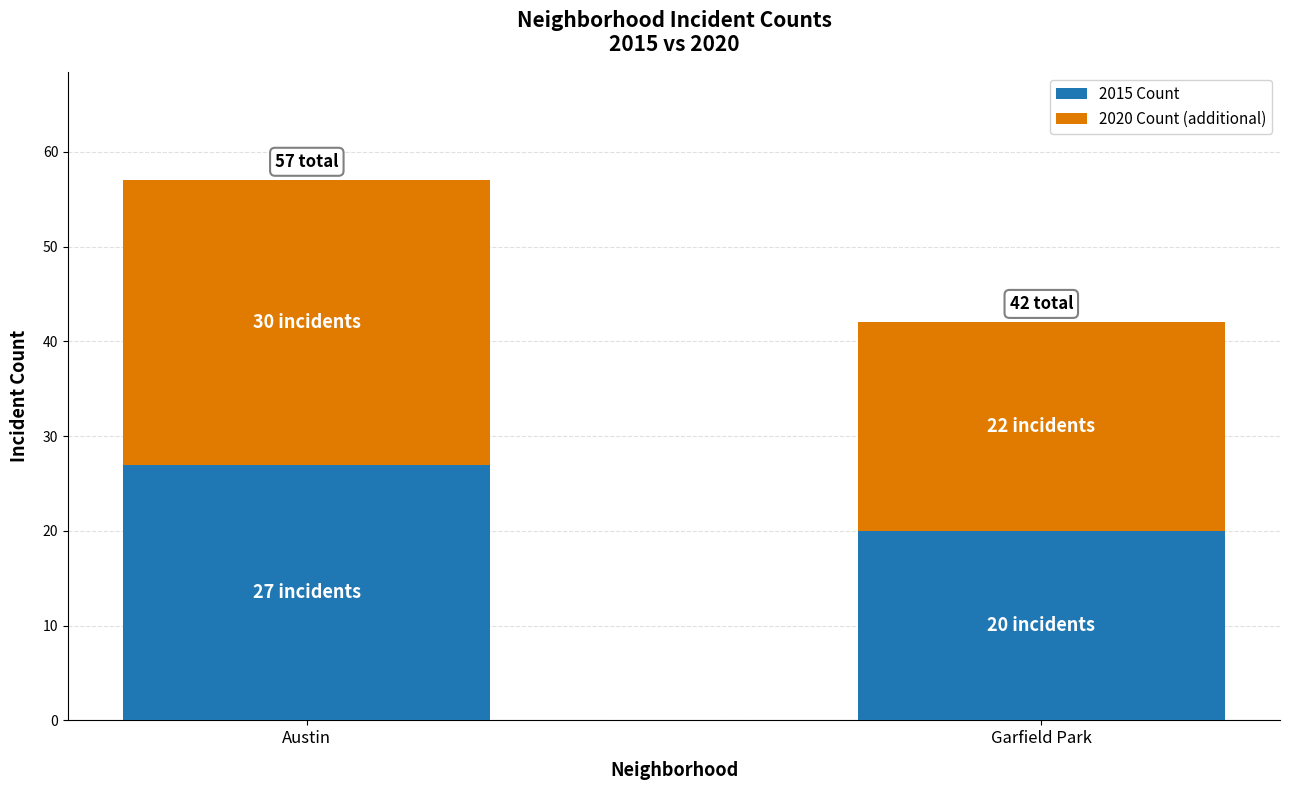

What are all the series names shown in the legend?

2015 Count, 2020 Count (additional)